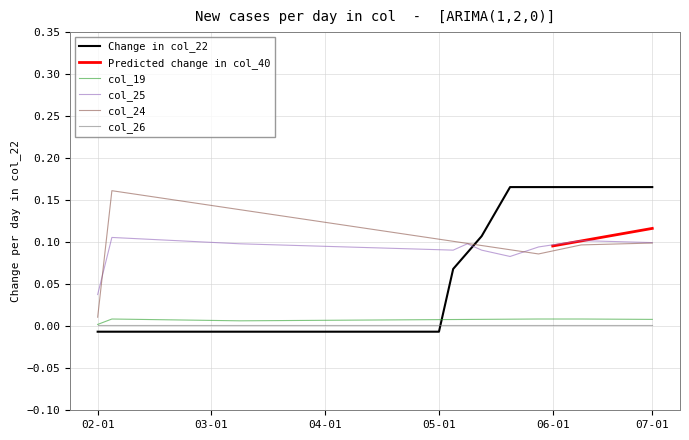

At which category does the chart reach its minimum across all series?

02-01